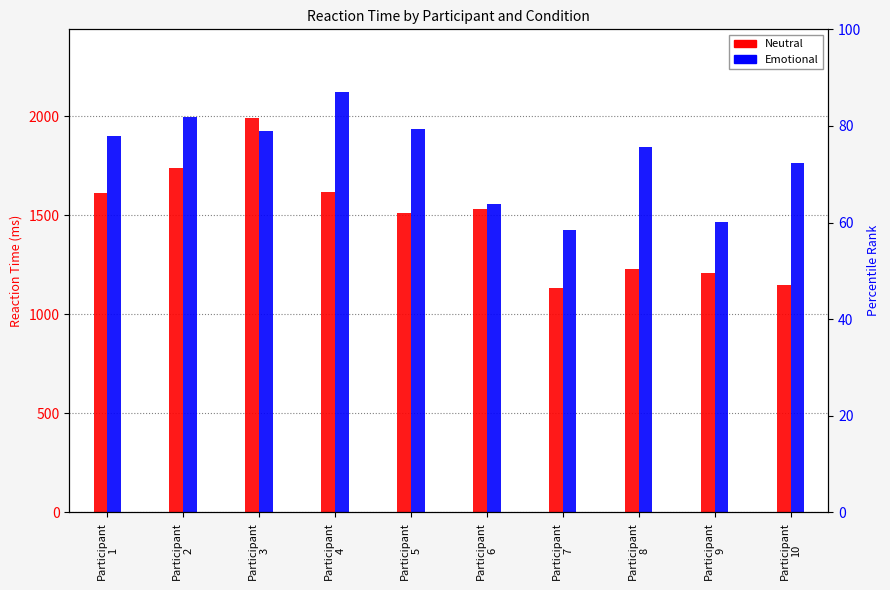

Rank the series at Participant
7 from highest to lowest value.

Emotional, Neutral